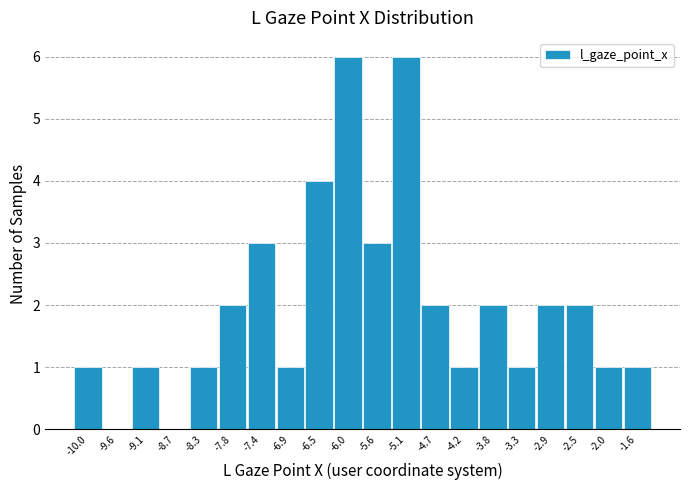

Reading left to right, list all the values displayed in this chart.

-10.0=1	-9.6=0	-9.1=1	-8.7=0	-8.3=1	-7.8=2	-7.4=3	-6.9=1	-6.5=4	-6.0=6	-5.6=3	-5.1=6	-4.7=2	-4.2=1	-3.8=2	-3.3=1	-2.9=2	-2.5=2	-2.0=1	-1.6=1